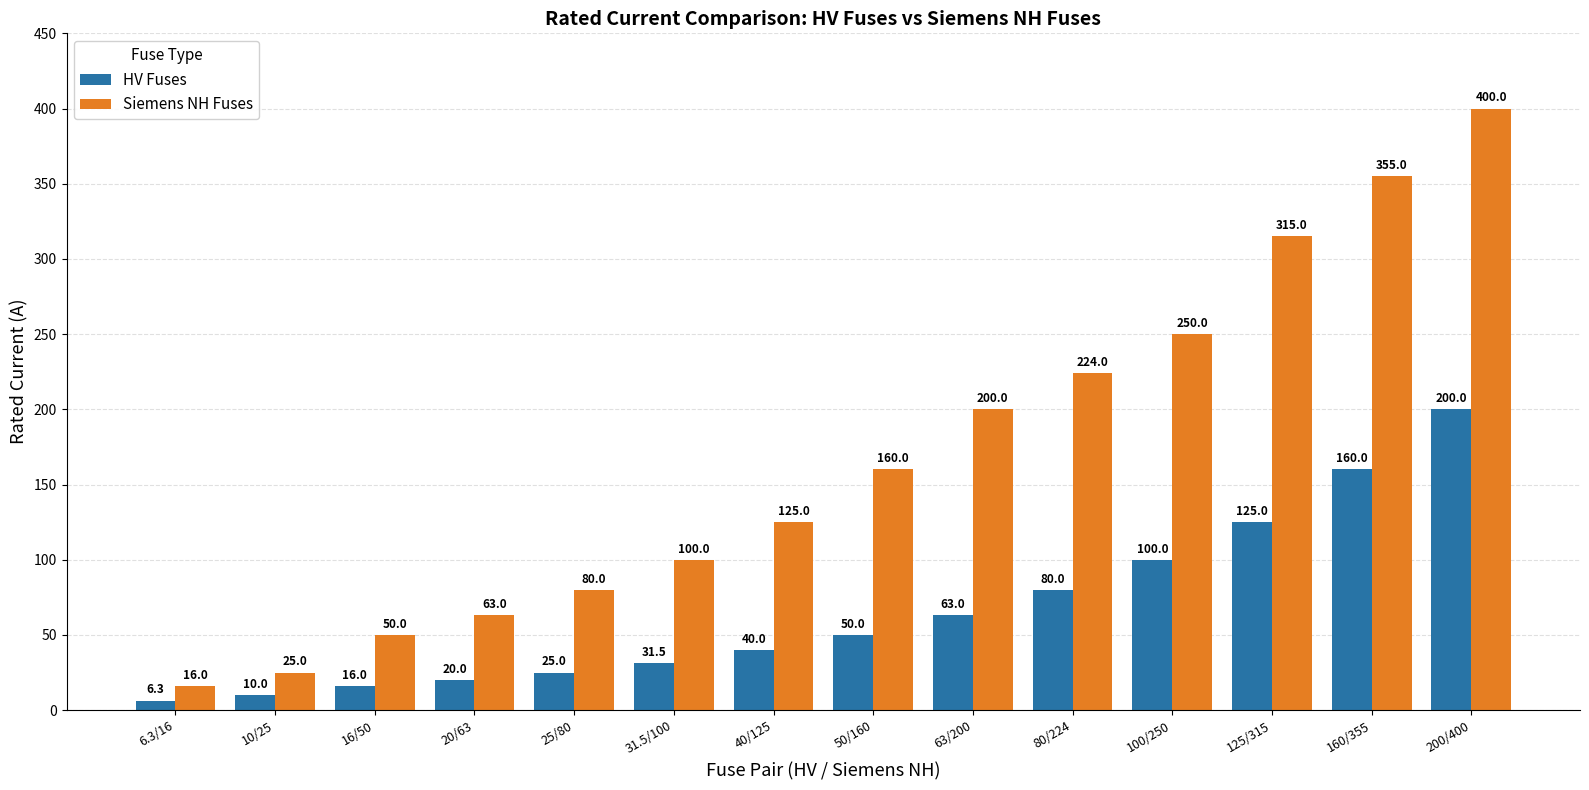

Which series has the largest total across all categories?

Siemens NH Fuses